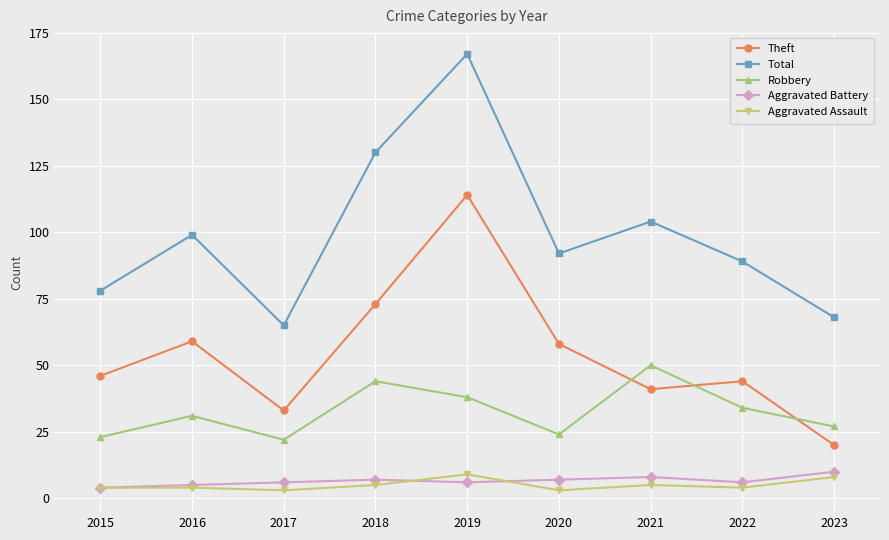

True or false: Total and Theft intersect in this chart.

False